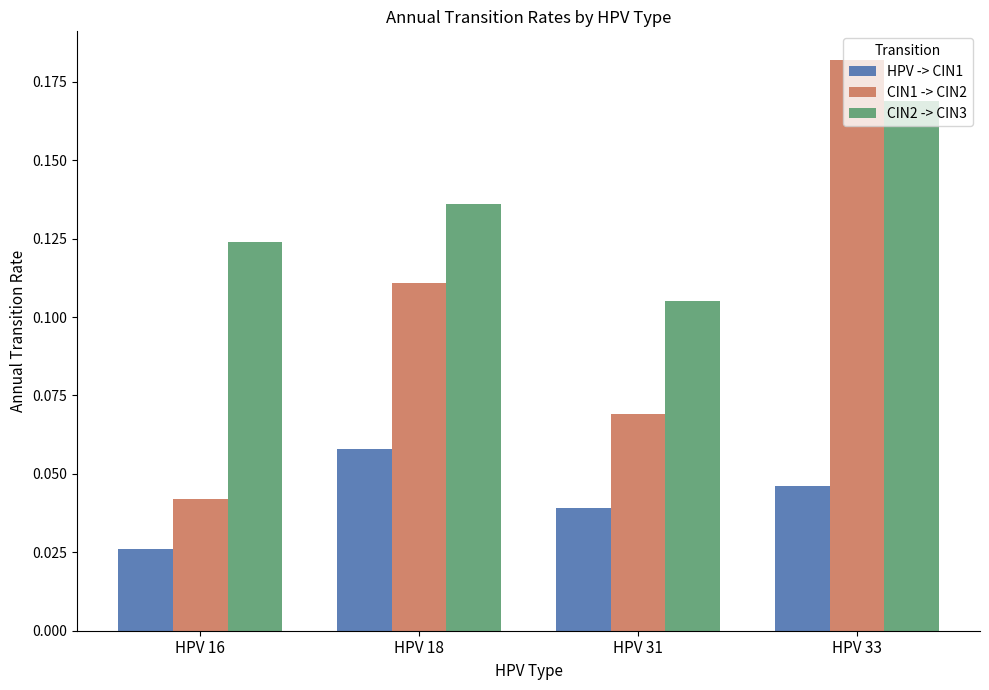

What is the total value across all series at HPV 18?

0.3